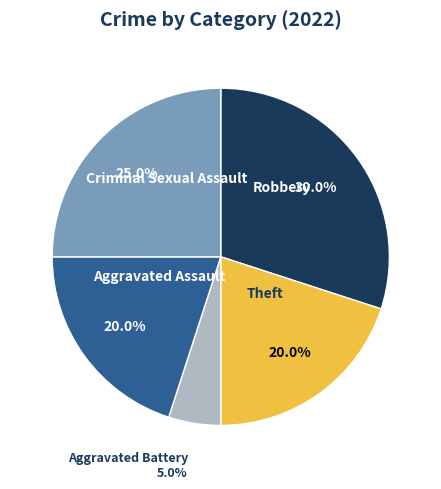

Does any single category account for the majority?

No